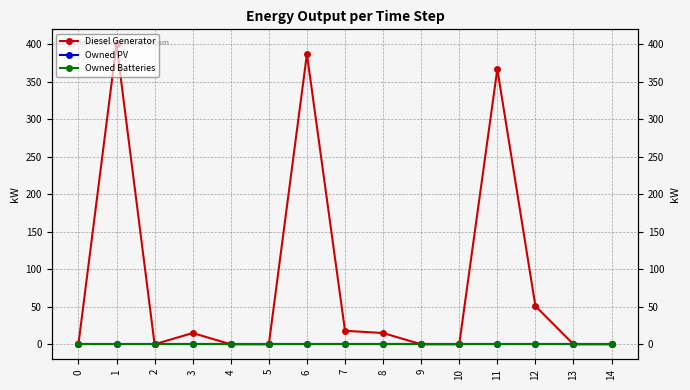

The Diesel Generator series shows 0 at 13. True or false?

True